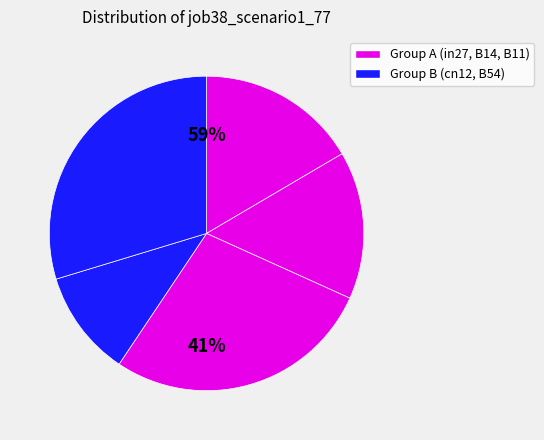

True or false: cn12 accounts for 21% of the total.

False